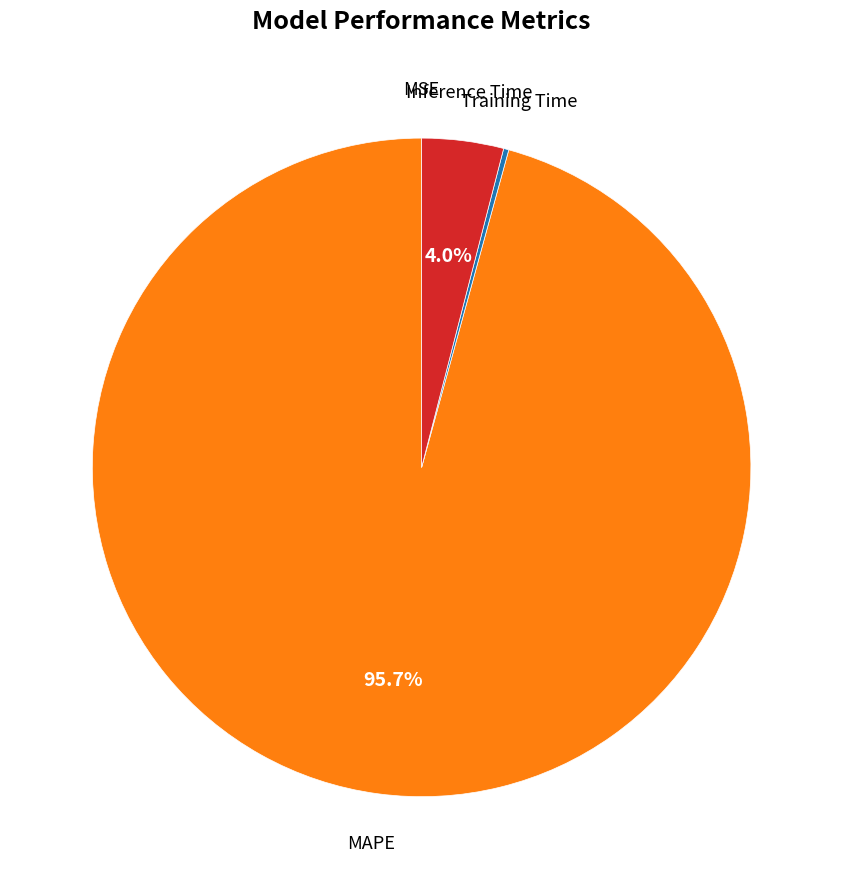

To the nearest percent, what portion does Inference Time represent?

4%